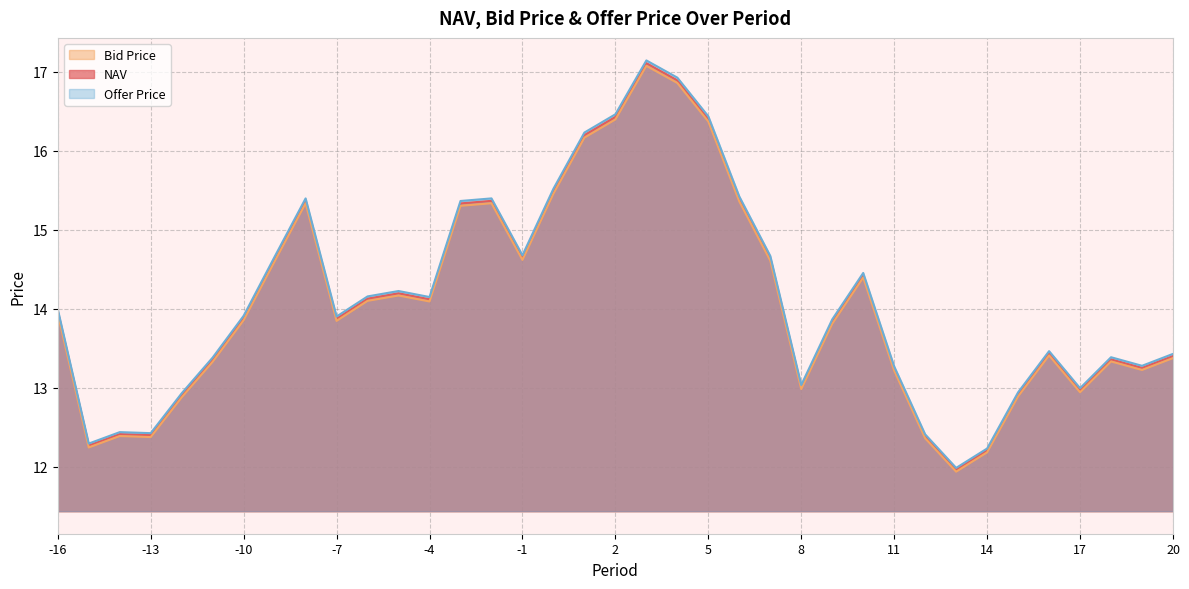

What is the difference between the second highest and minimum values in the NAV series?

4.9